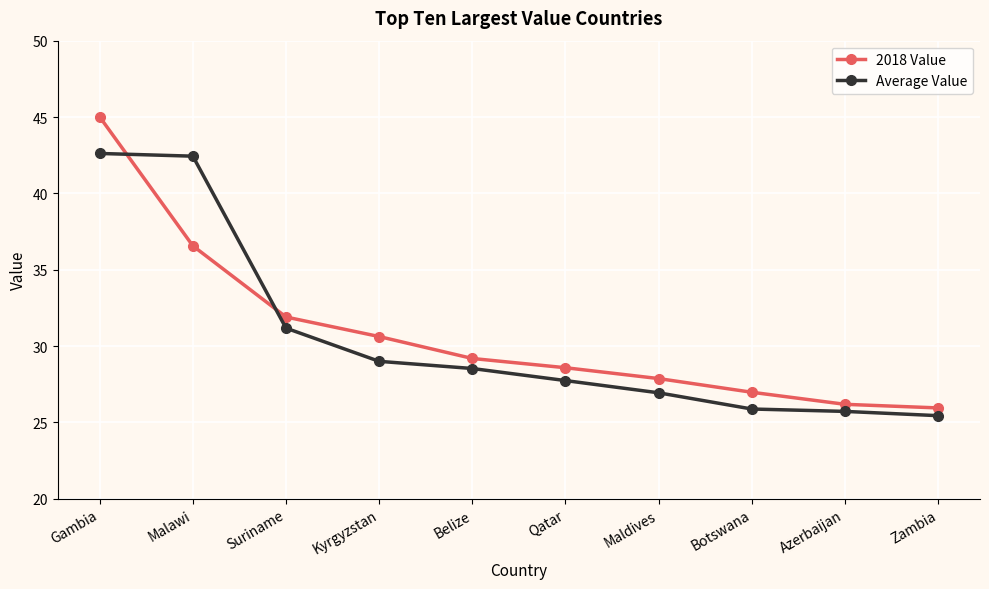

Reading left to right, what are all the values shown in this chart?

2018 Value: Gambia=45.0	Malawi=36.6	Suriname=31.9	Kyrgyzstan=30.6	Belize=29.2	Qatar=28.6	Maldives=27.9	Botswana=27.0	Azerbaijan=26.2	Zambia=26.0
Average Value: Gambia=42.6	Malawi=42.4	Suriname=31.2	Kyrgyzstan=29.0	Belize=28.5	Qatar=27.7	Maldives=26.9	Botswana=25.9	Azerbaijan=25.7	Zambia=25.4